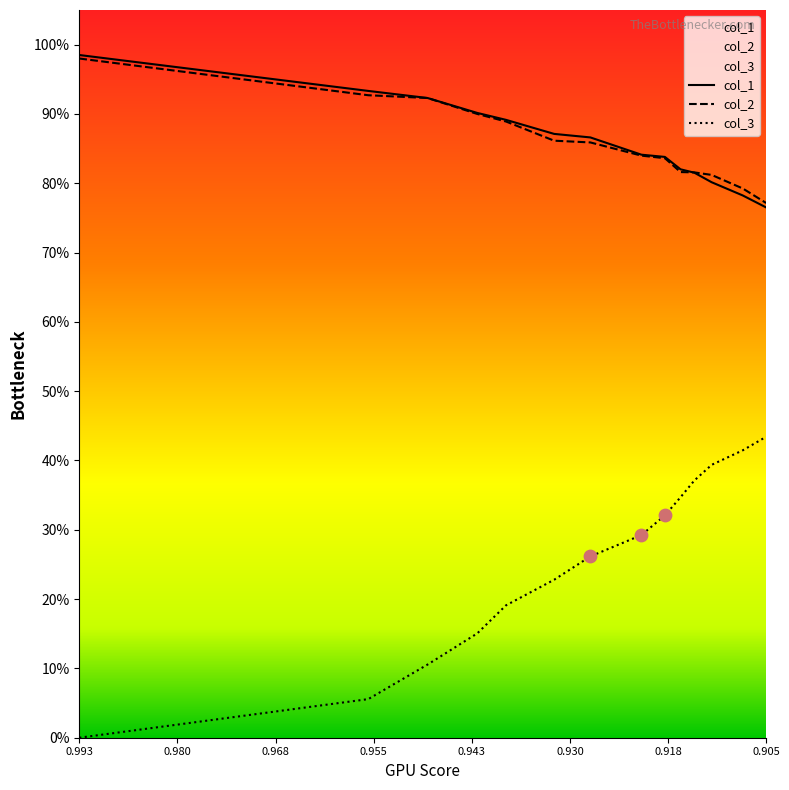

Which series has the widest spread of Y values?

col_3